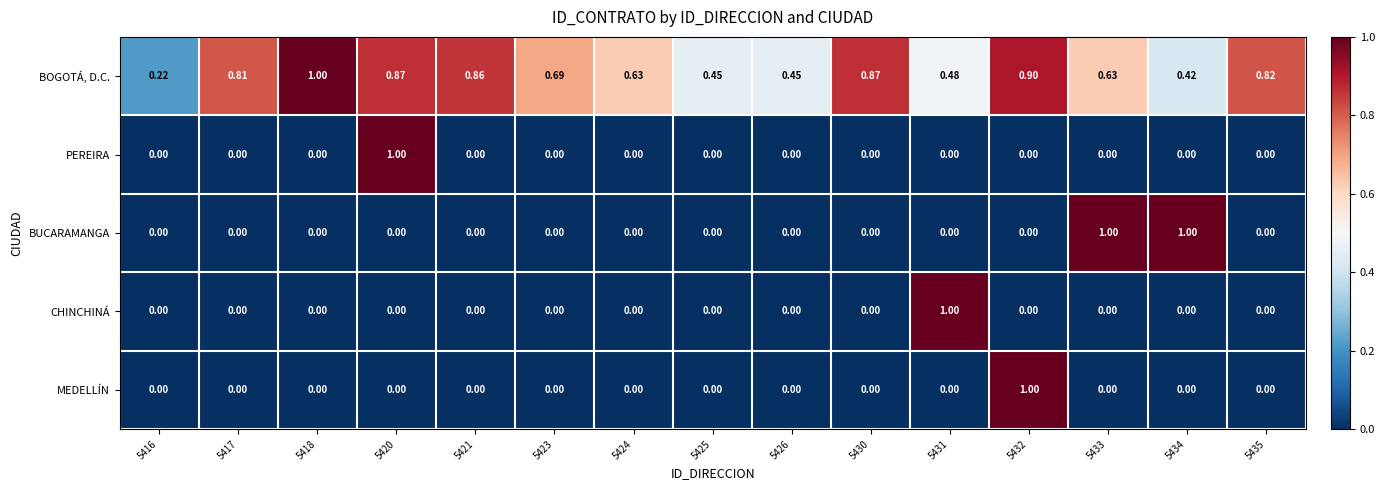

Between 5416 and 5421, which series saw the biggest shift?

BOGOTÁ, D.C.